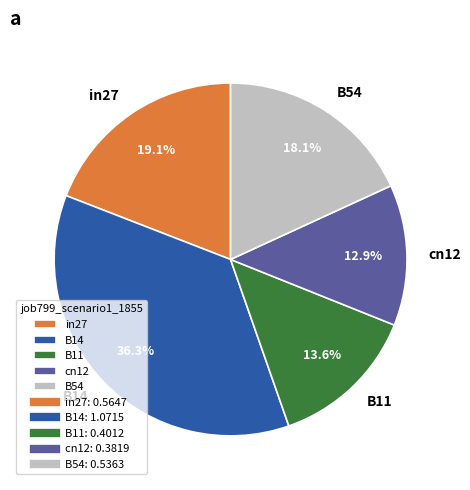

Is the sum of B11 and B14 greater than half?

No